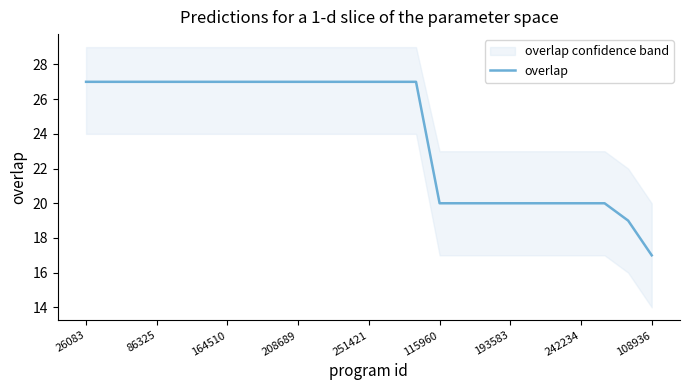

What is the difference between the maximum and second lowest values?

8